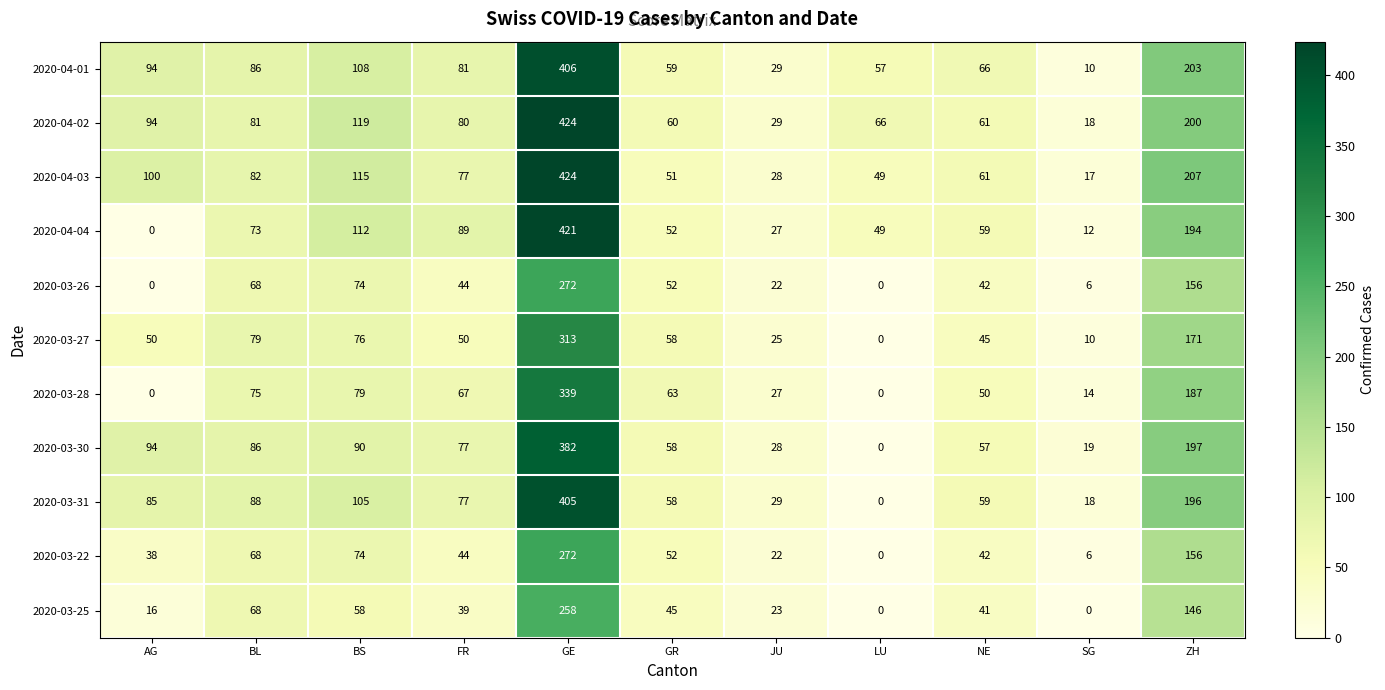

What is the total value across all series at JU?

289